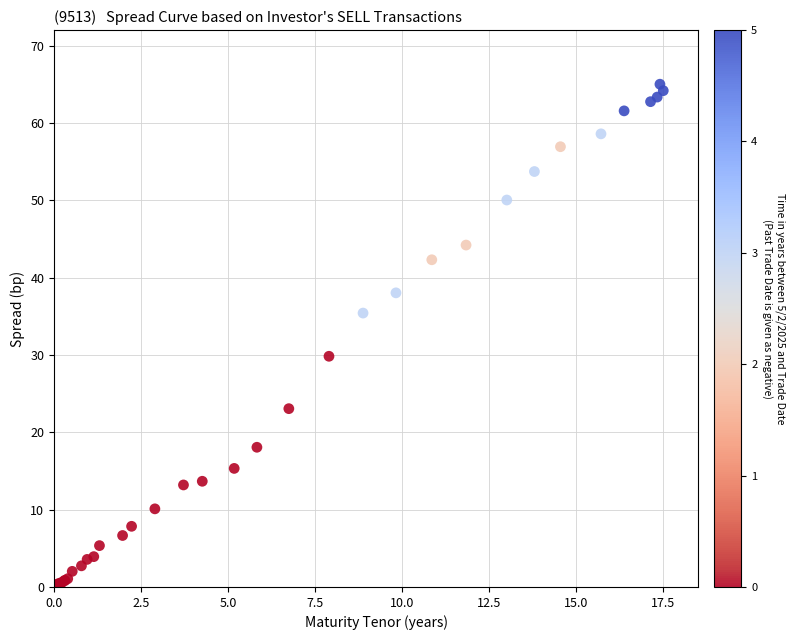

What Y value in the scatter plot is closest to 32?

29.8